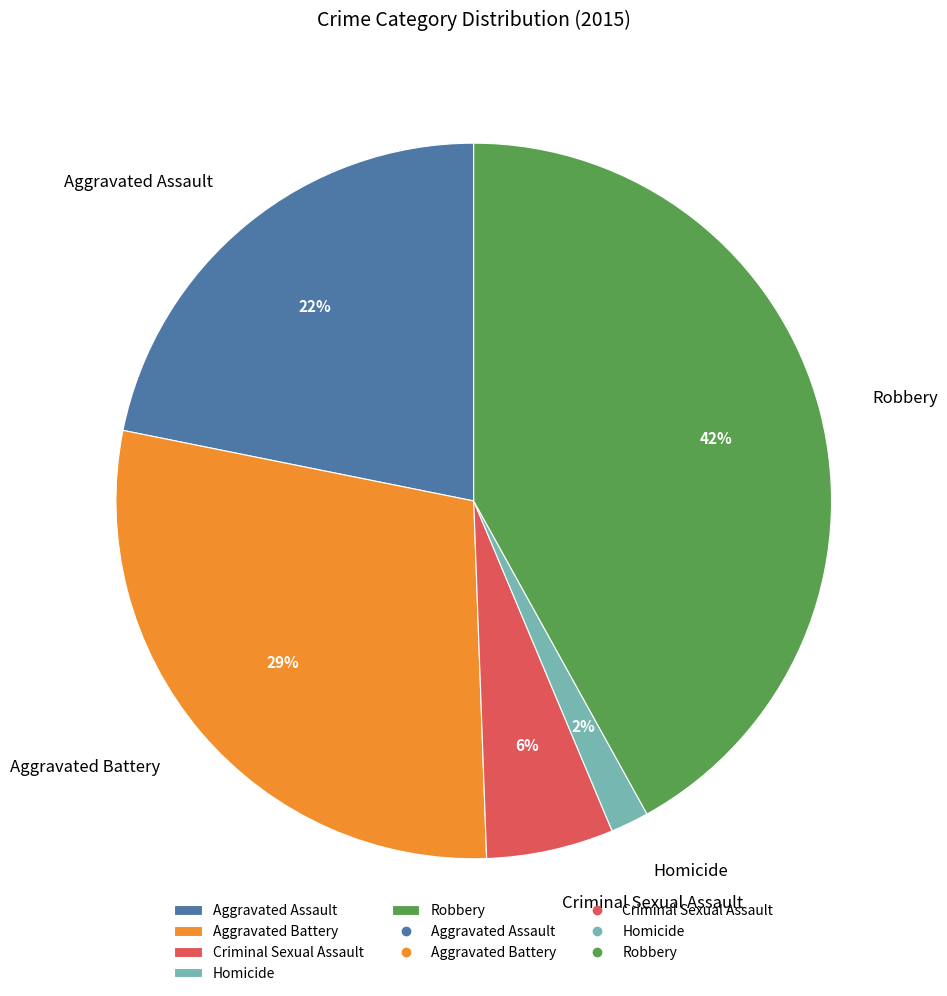

Does Criminal Sexual Assault represent more than half of the total?

No